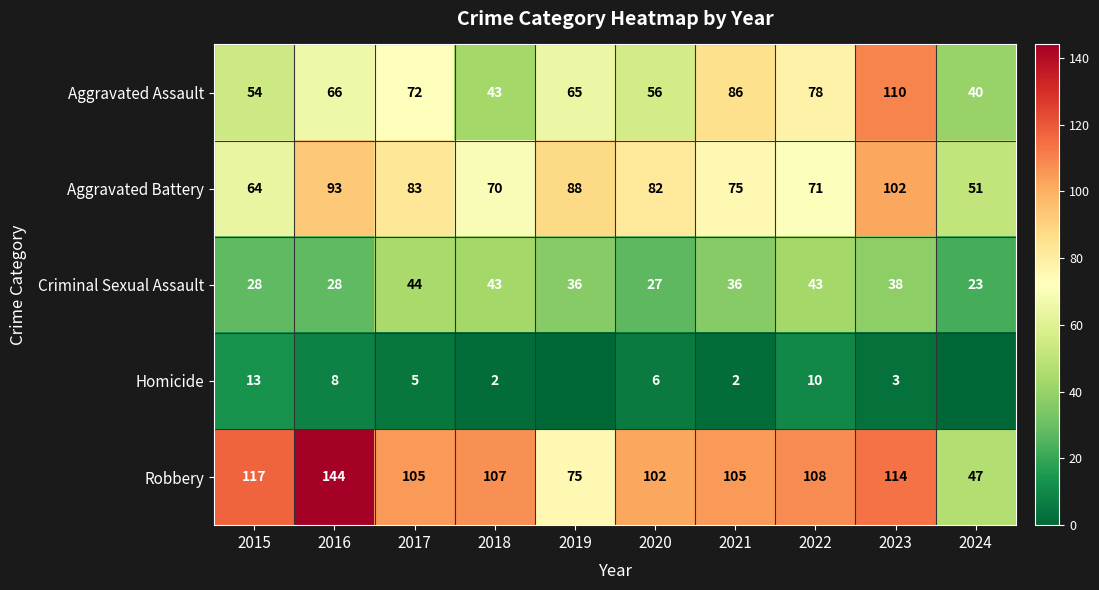

Is the value of Aggravated Battery at 2016 greater than the value of Robbery at 2018?

No